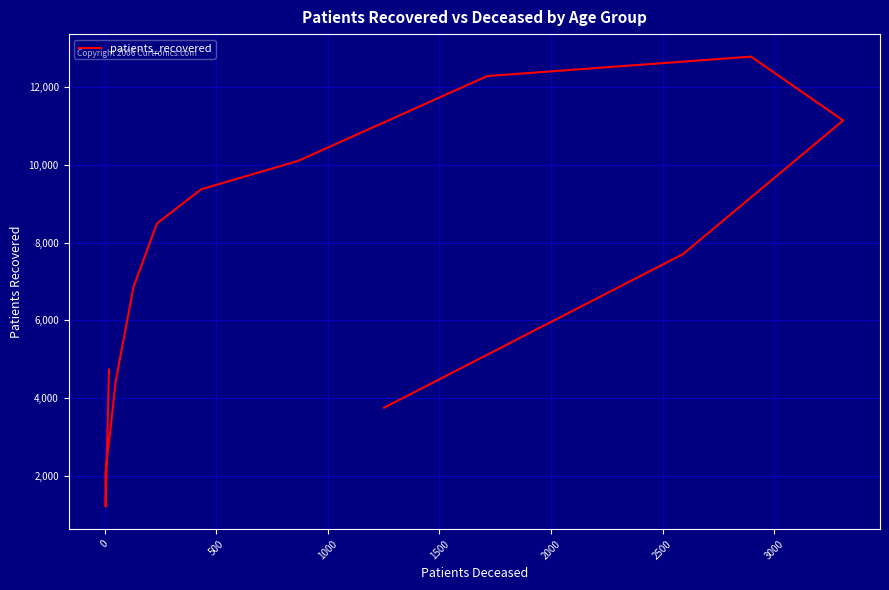

True or false: the data shows 13327 at 9.

False